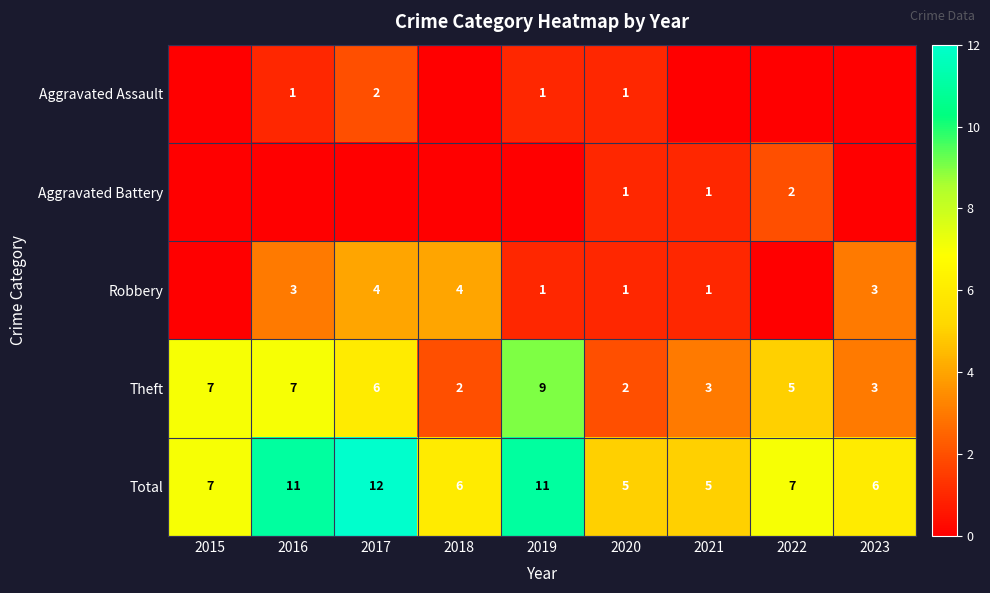

The Aggravated Assault series shows 0 at 2016. True or false?

False